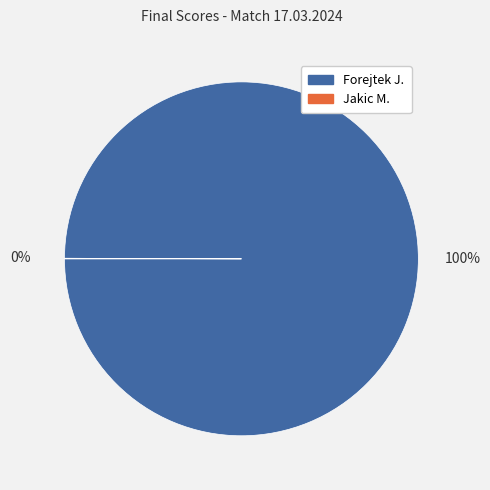

To the nearest percent, what portion does Forejtek J. represent?

100%